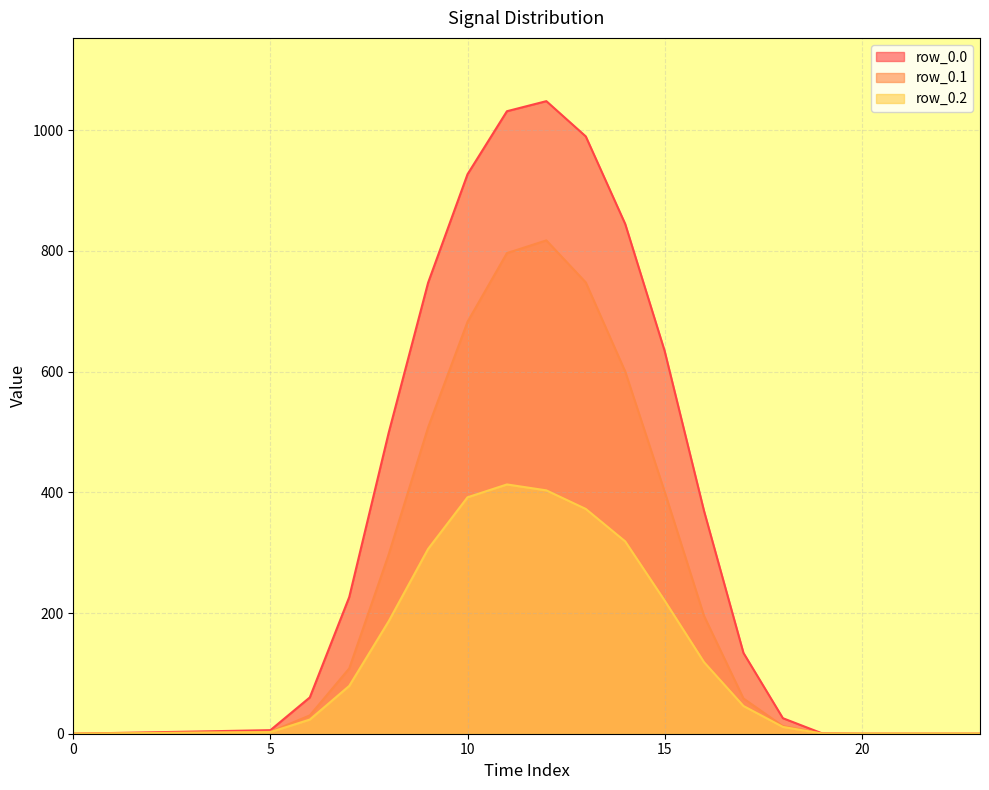

Where does the row_0.1 series first go above 108?

7